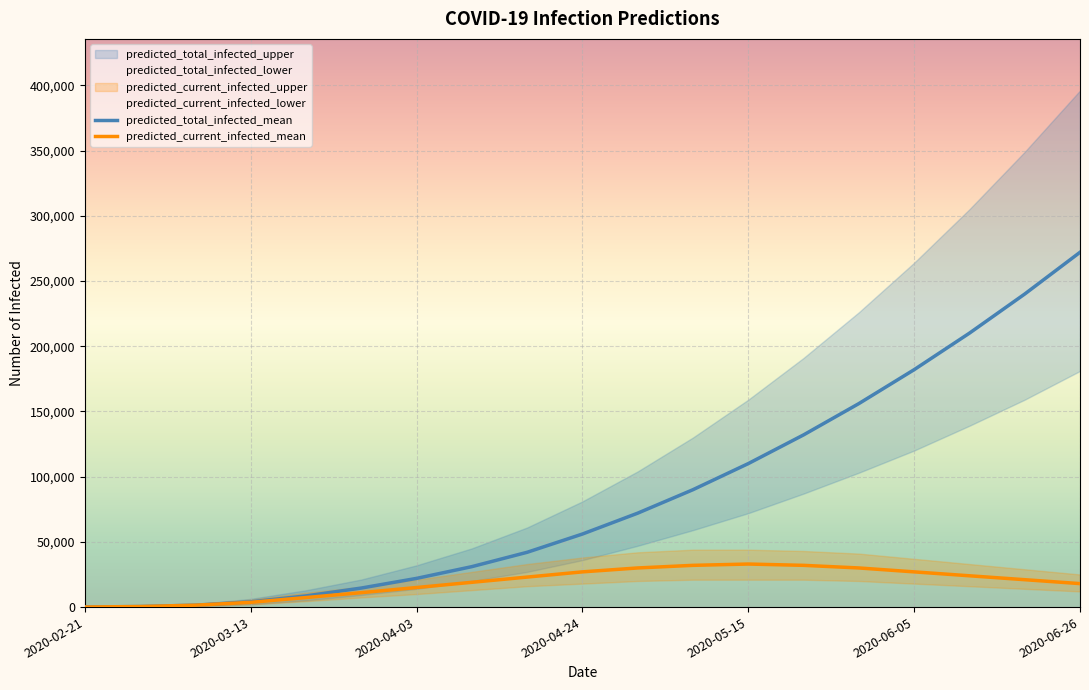

True or false: predicted_total_infected_mean has a value of 62278 at 8.

False